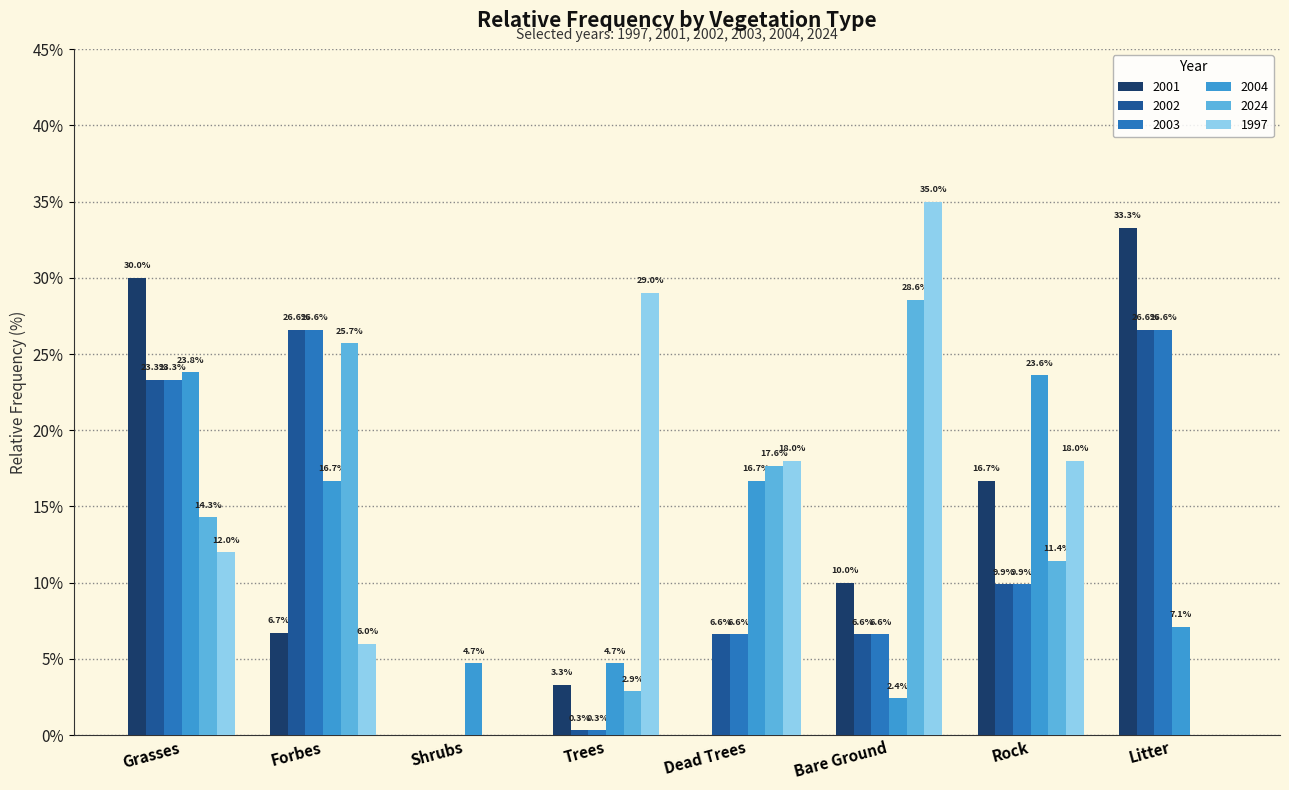

Are the bars horizontal?

No